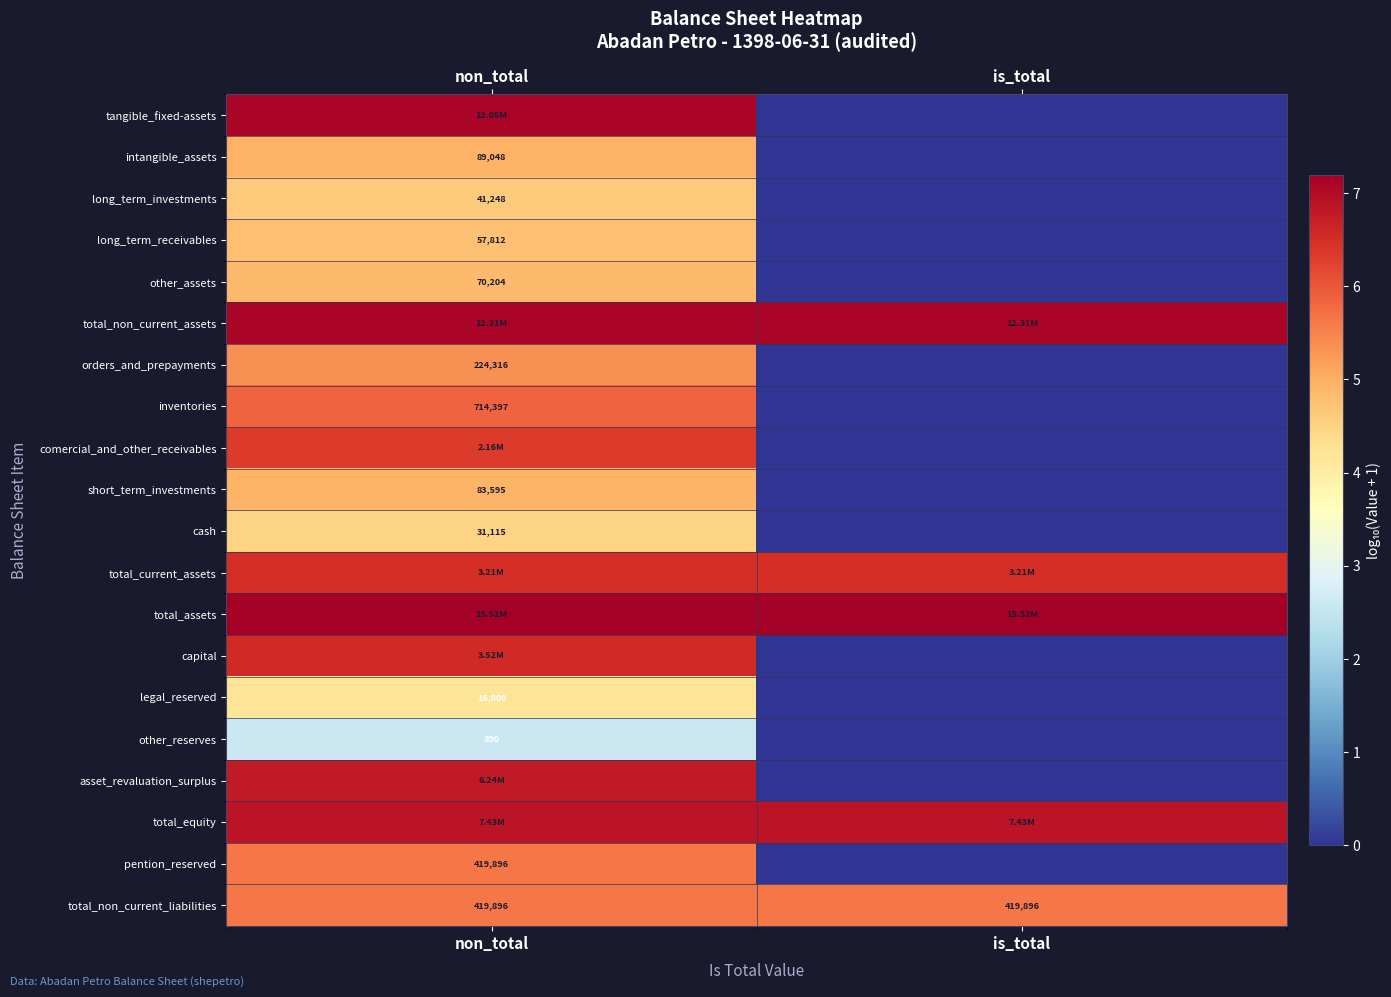

Which category has the highest value in the total_non_current_assets series?

non_total